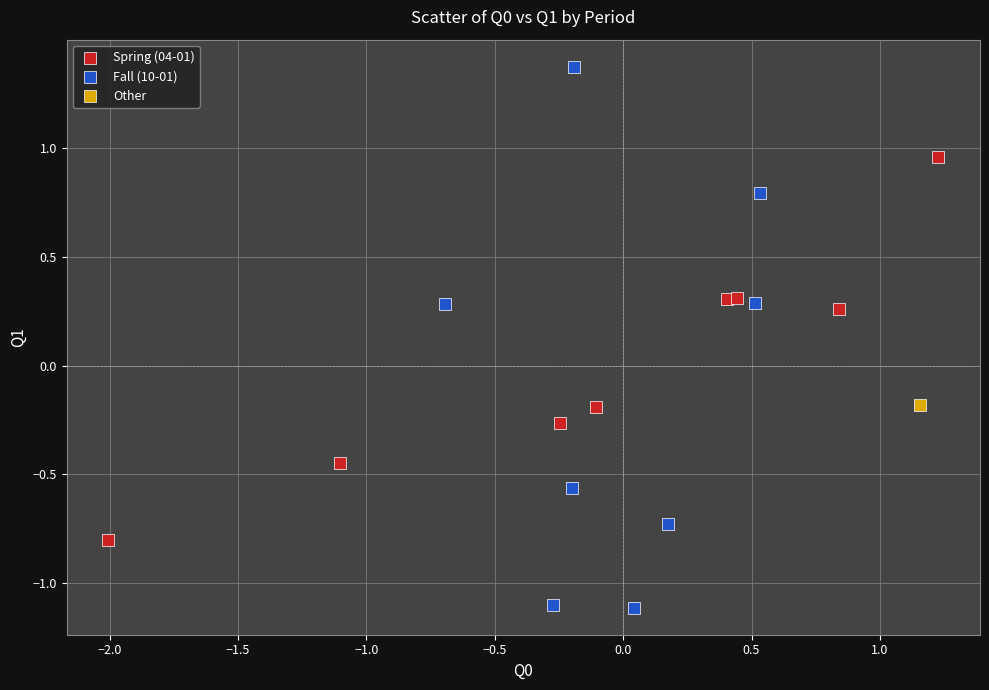

What are all the series names shown in the legend?

Spring (04-01), Fall (10-01), Other